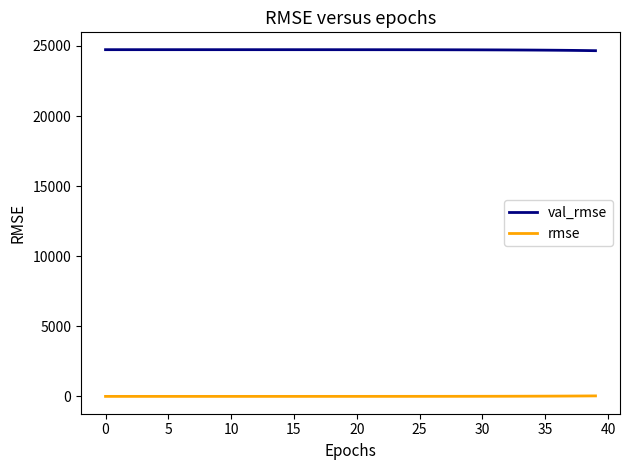

True or false: val_rmse and rmse cross at least once.

False